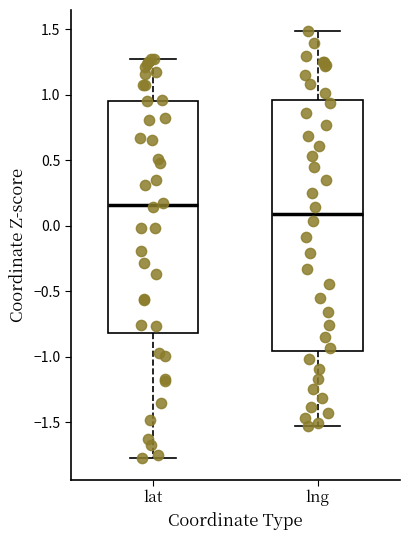

Where does the lower whisker of the box for lat end on the y-axis? The values are not printed on the chart, so give them approximately, as read against the axis.

-1.75